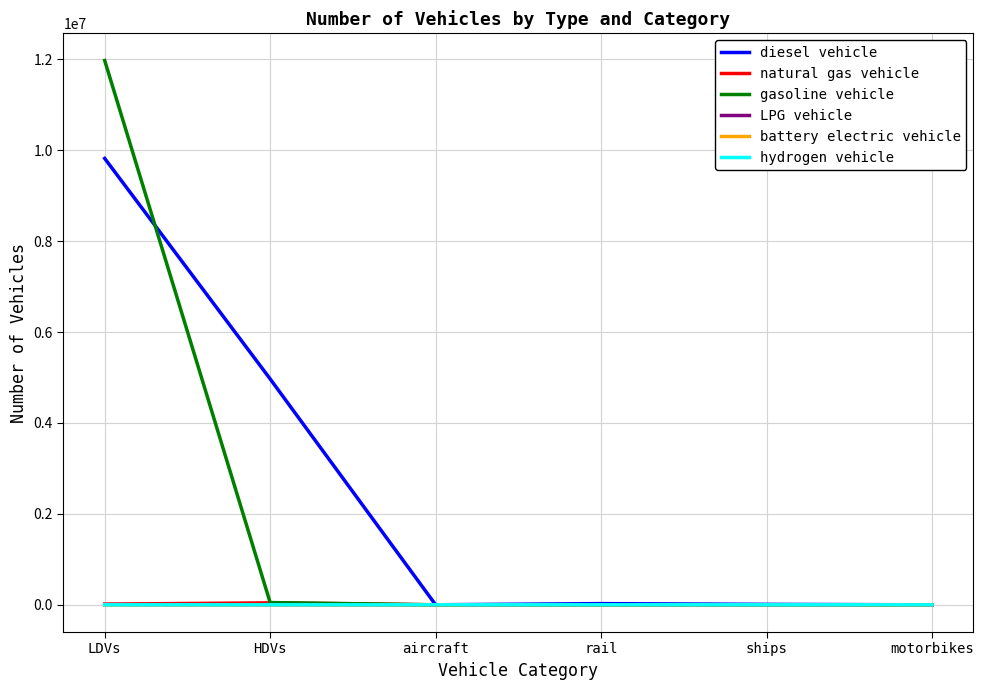

The value of battery electric vehicle at HDVs is 0.0. True or false?

True